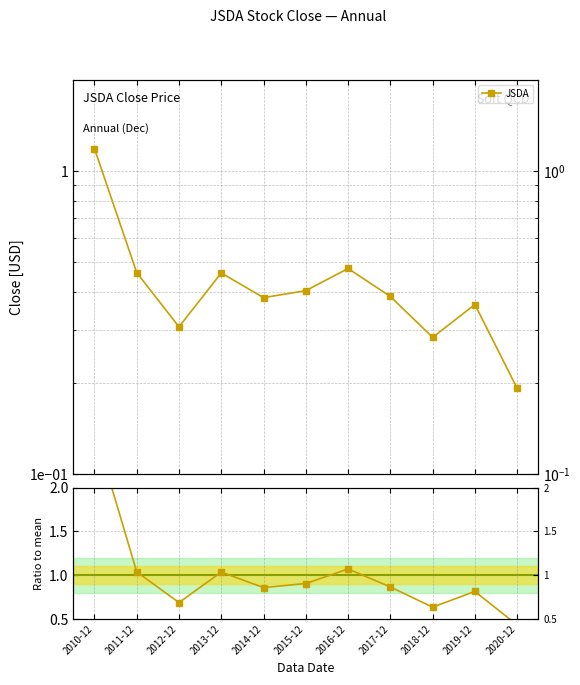

What is the difference between the maximum and minimum values in the JSDA / mean series?

2.2